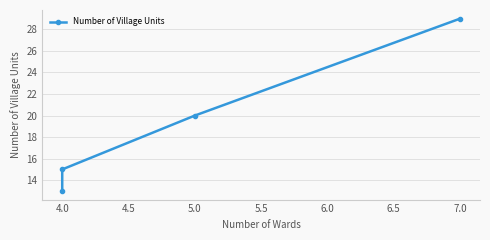

The chart shows a value of 26 at 4.0. True or false?

False